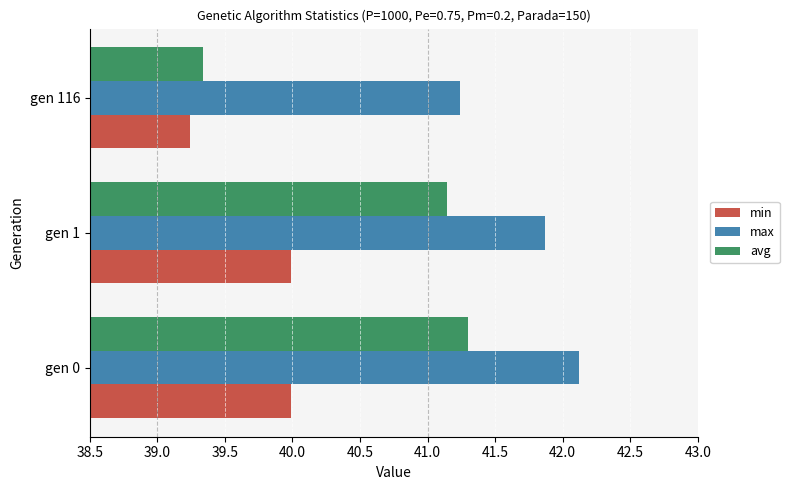

The value of min at gen 1 is 53.3. True or false?

False